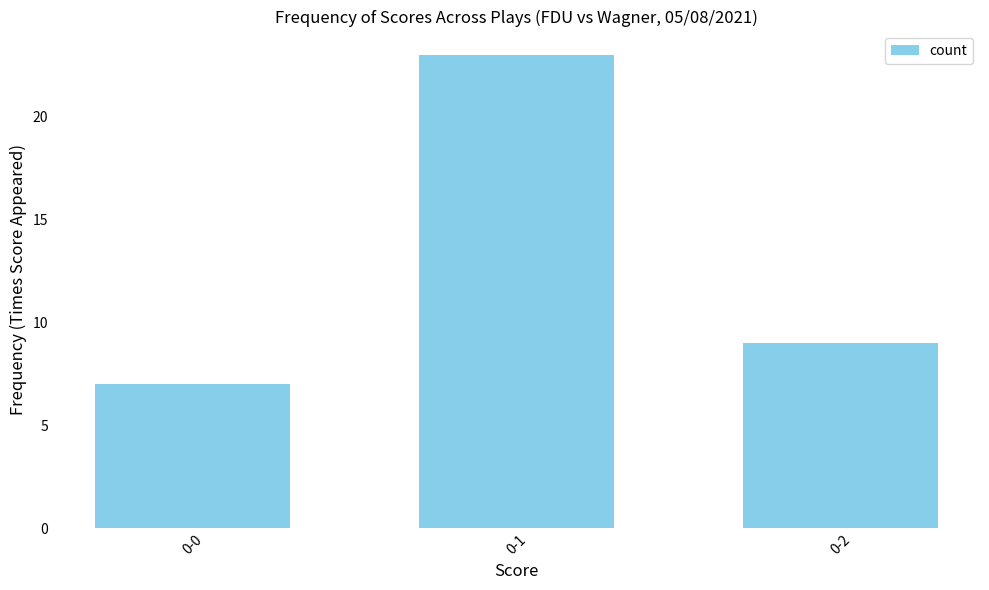

Is it true that the value at 0-1 is 23?

True